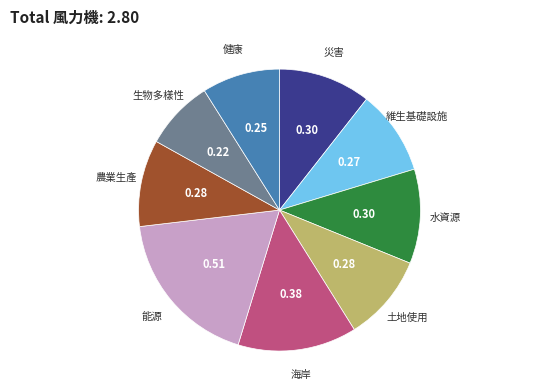

Is there any slice that represents more than half of the pie?

No